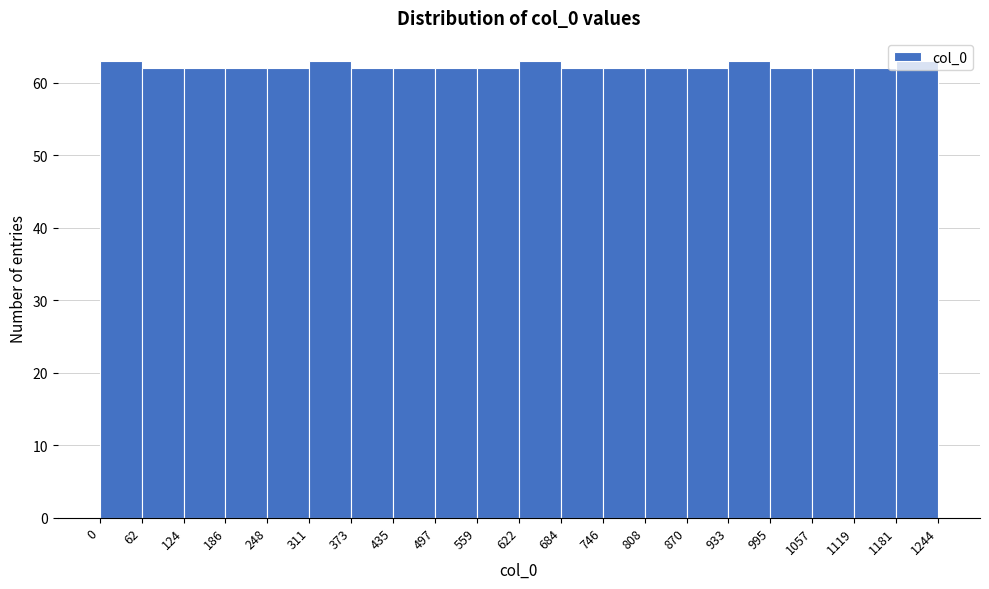

Reading left to right, list every bar in this chart as the range it spans on the x-axis followed by its height. The values are not printed on the chart, so give them approximately, as read against the axis.

0 to 62: 63
62 to 124: 62
124 to 186: 62
186 to 248: 62
248 to 311: 62
311 to 373: 63
373 to 435: 62
435 to 497: 62
497 to 559: 62
559 to 622: 62
622 to 684: 63
684 to 746: 62
746 to 808: 62
808 to 870: 62
870 to 933: 62
933 to 995: 63
995 to 1057: 62
1057 to 1119: 62
1119 to 1181: 62
1181 to 1244: 63